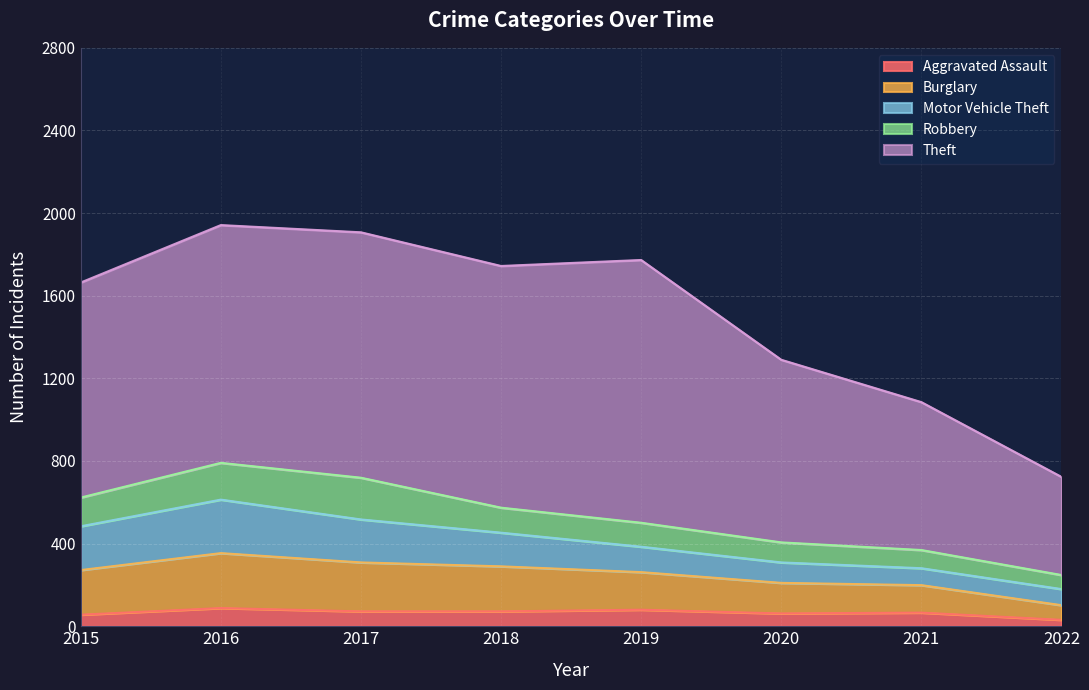

At how many categories does at least one series exceed 1200?

1